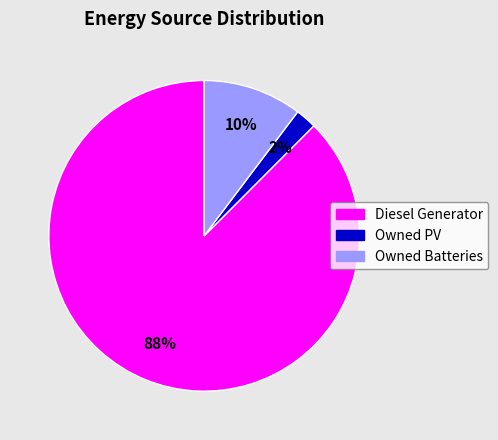

Is it true that Owned PV is 13% of the pie?

False